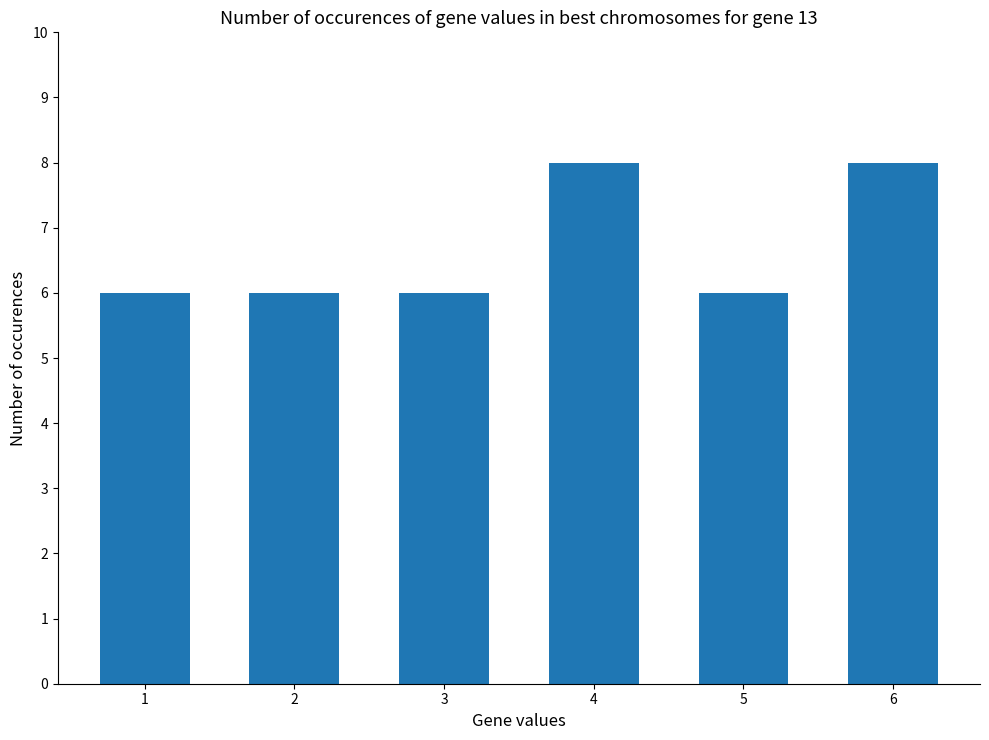

What is the average value?

7